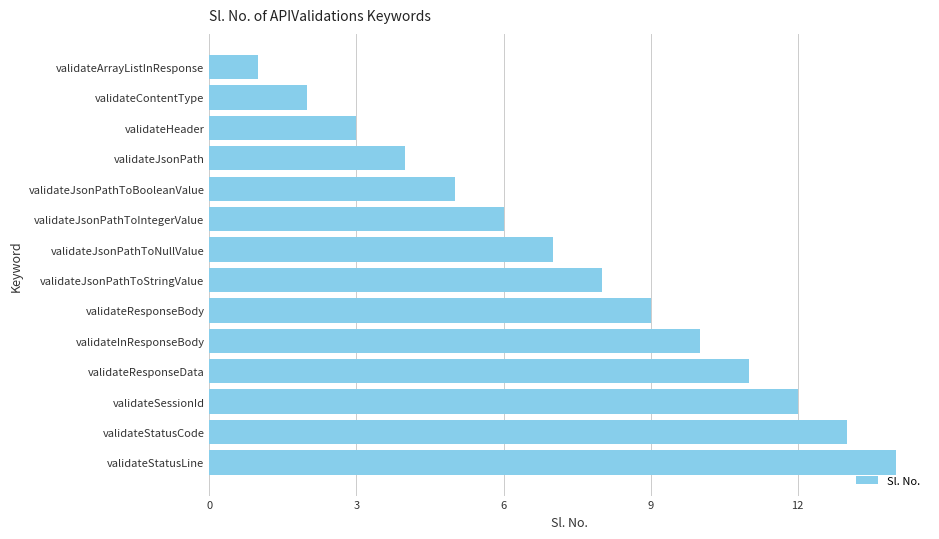

At which category does the chart reach its peak across all series?

validateStatusLine